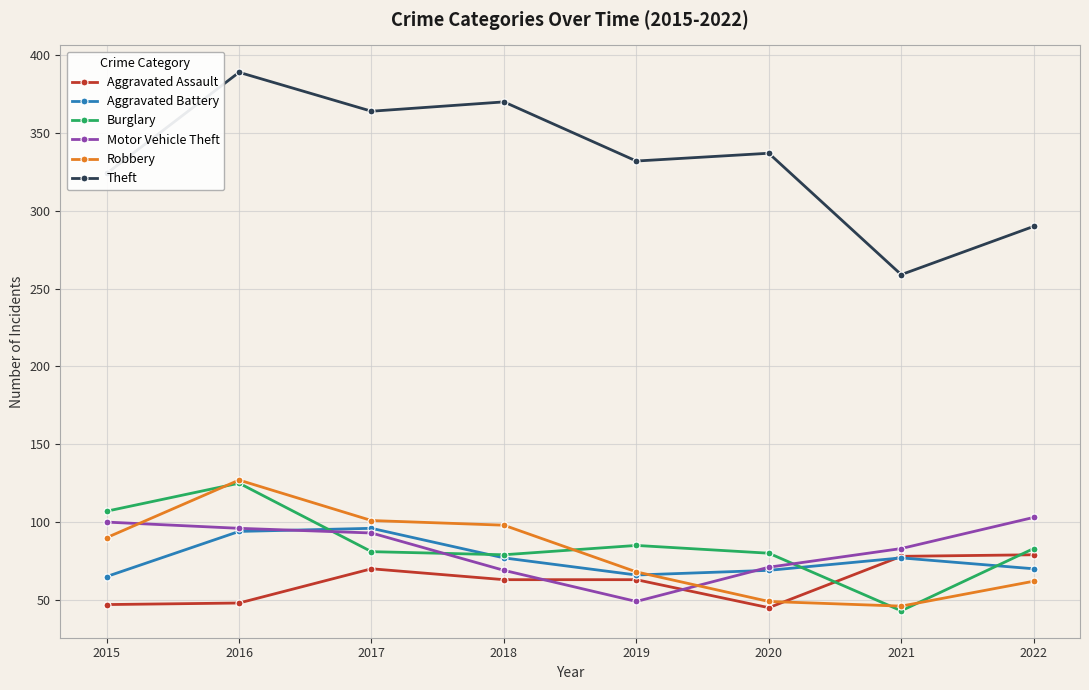

How many lines are shown in the chart?

6